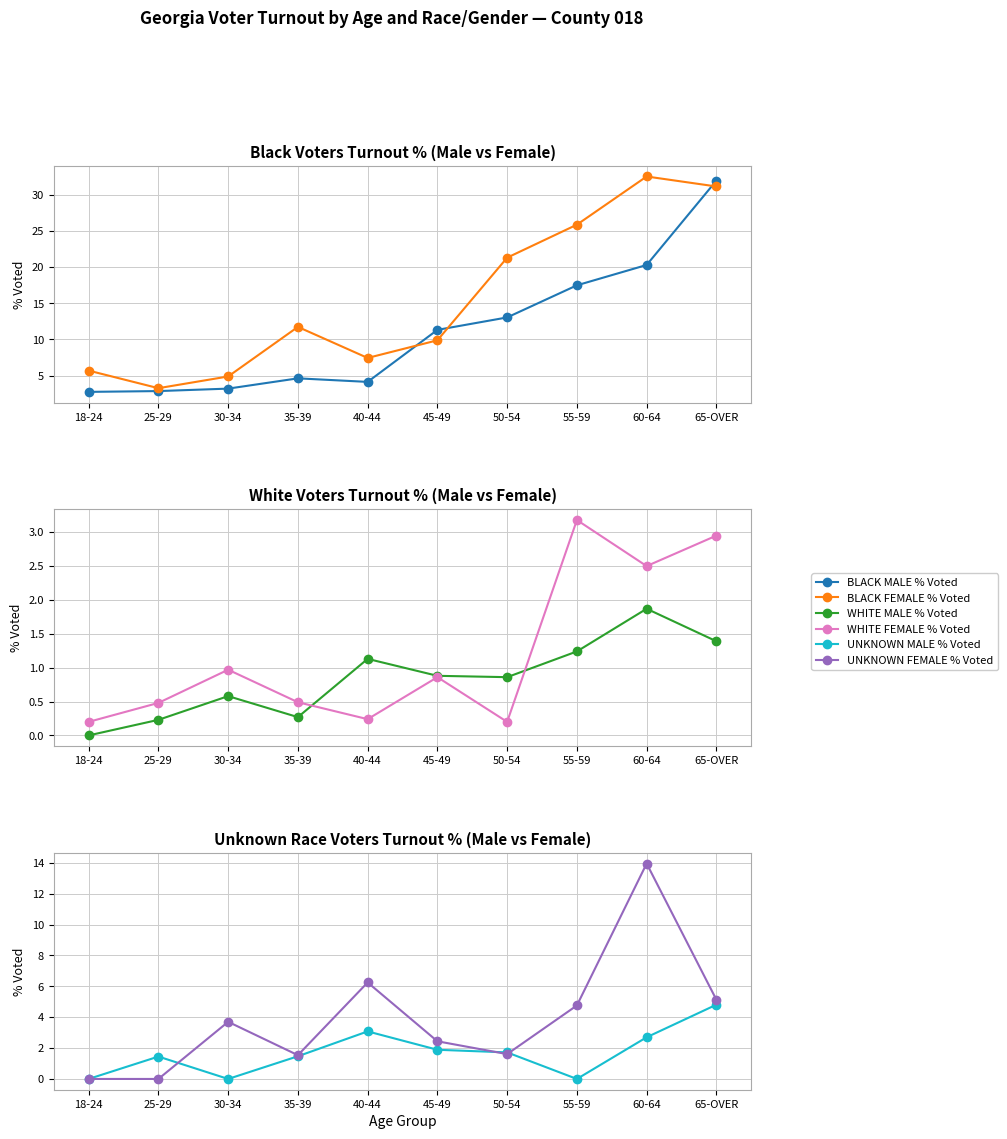

Which series has the widest spread of values?

BLACK FEMALE % Voted